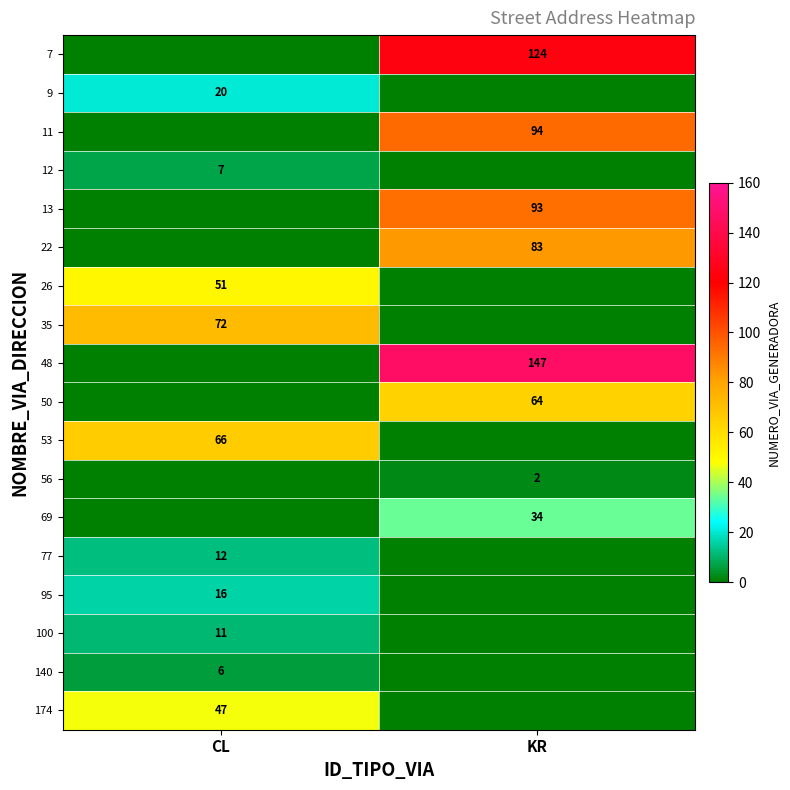

The value of 35 at CL is 72. True or false?

True